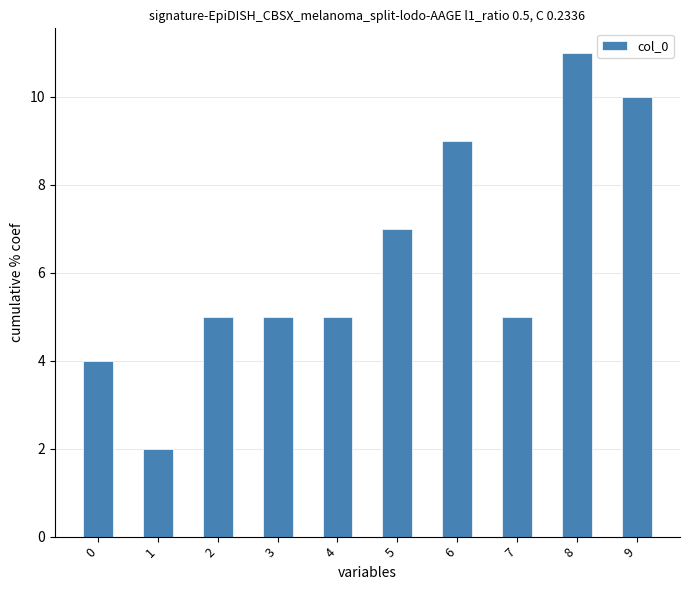

Count the number of data series in this chart.

1